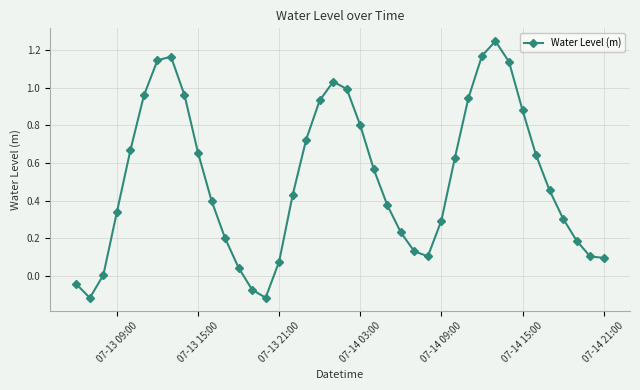

True or false: the data has more than 2 interior local peaks.

True